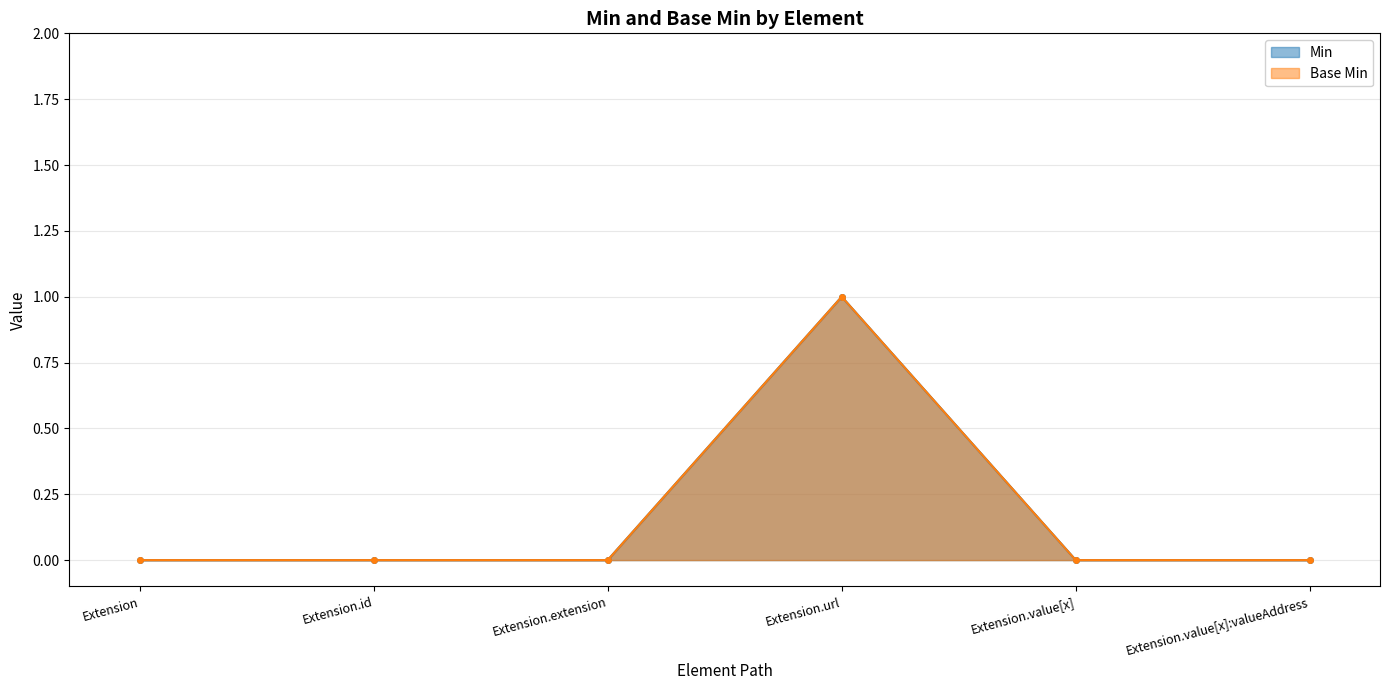

True or false: Base Min and Min cross at least once.

False